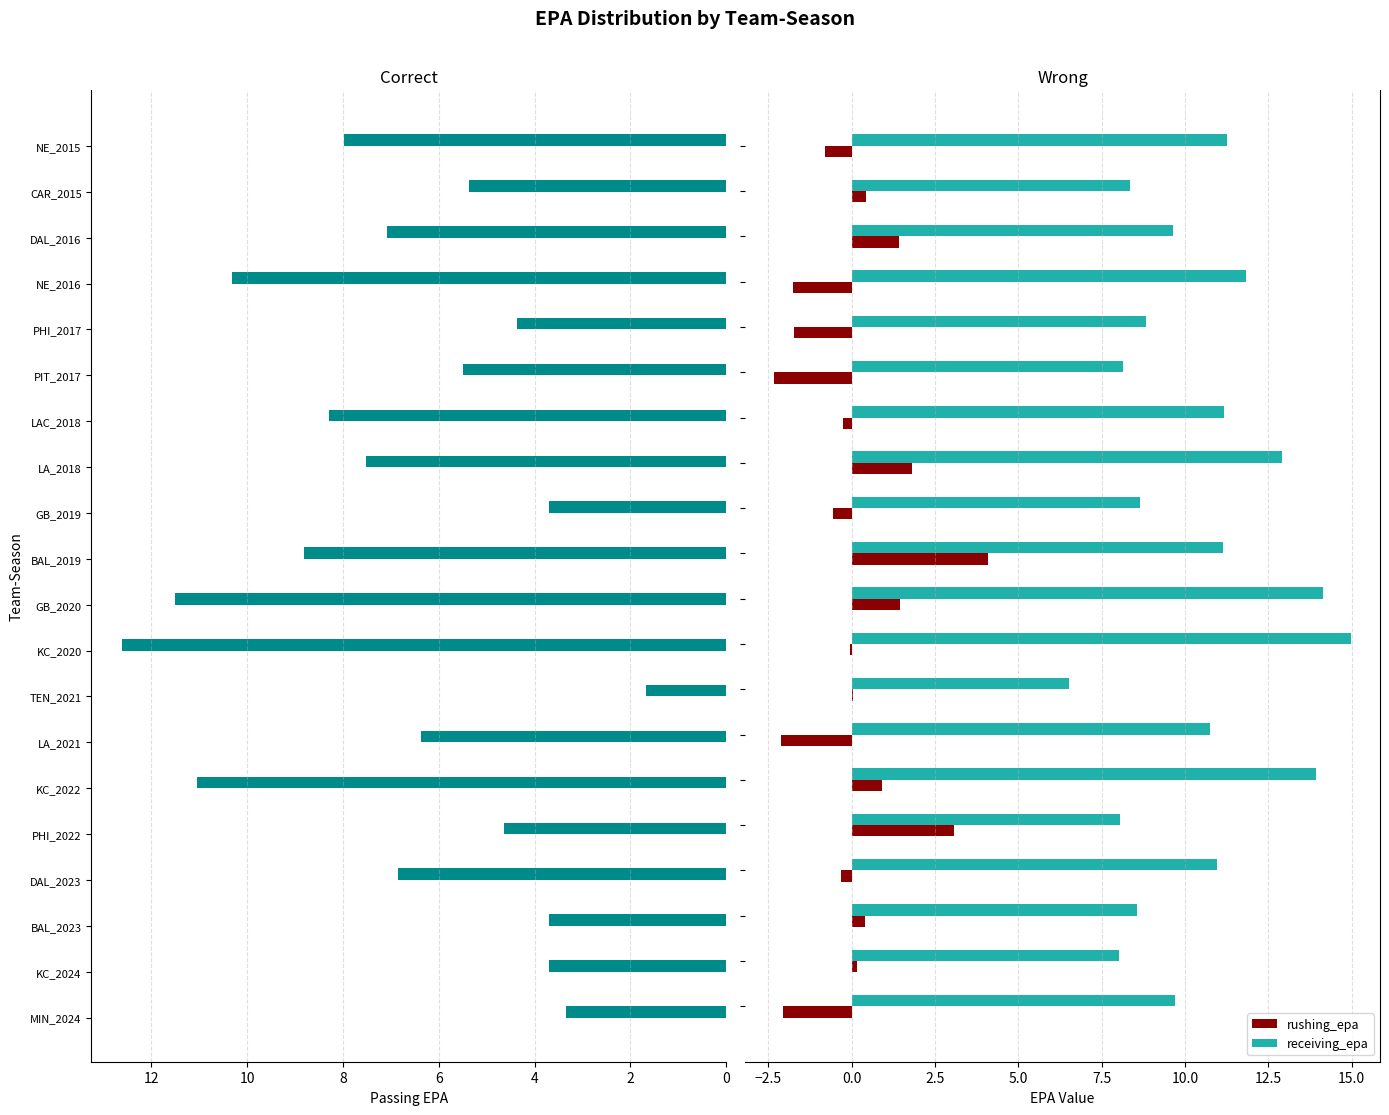

What is the value of the receiving_epa bar at the 8th from the left?

6.5